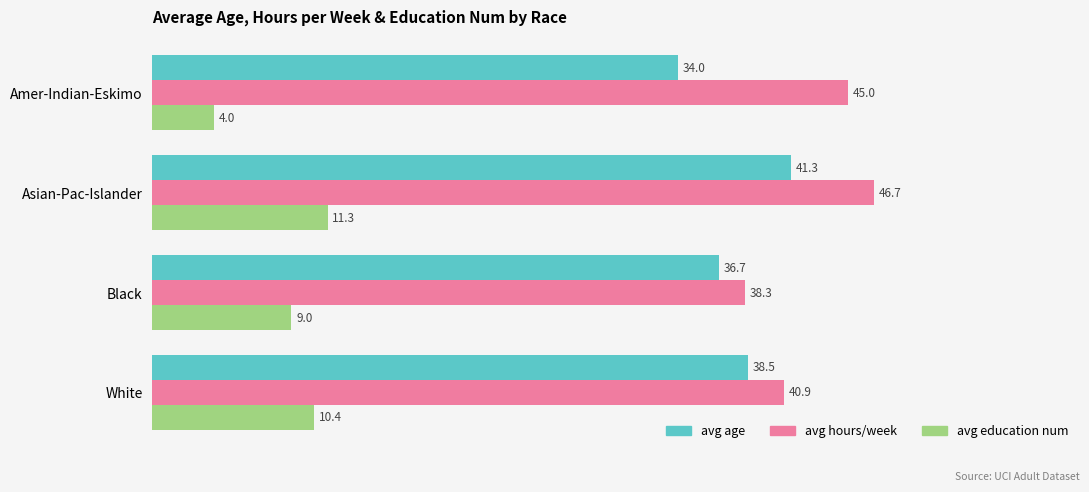

Rank the categories by avg age value from lowest to highest.

Amer-Indian-Eskimo, Black, White, Asian-Pac-Islander